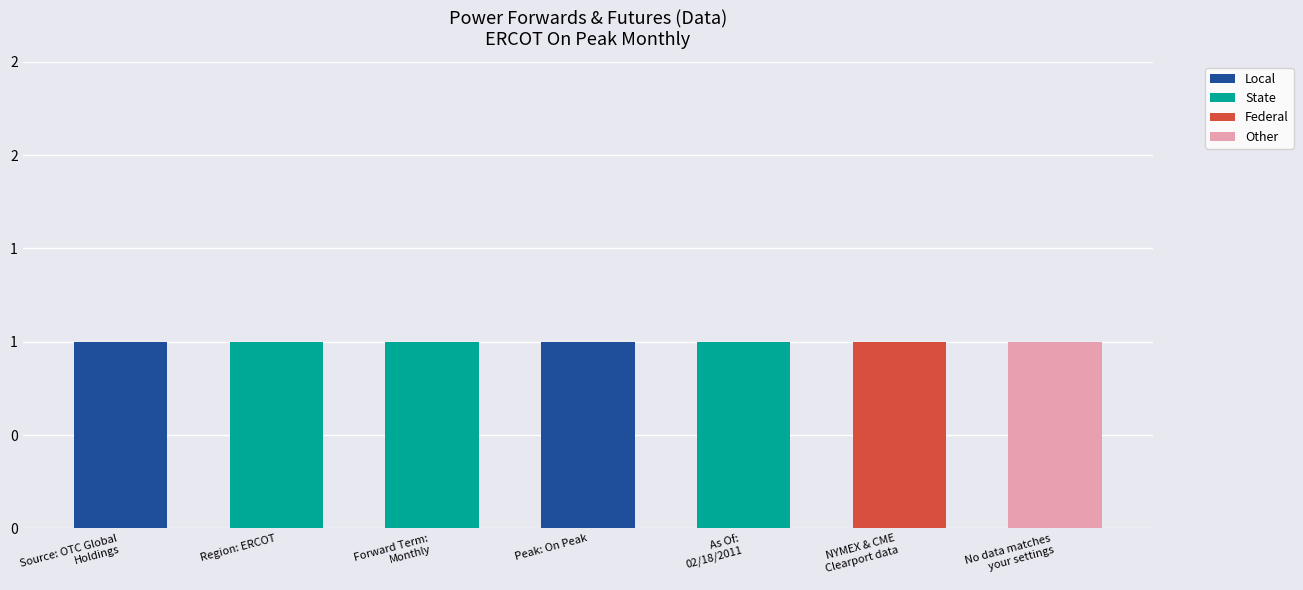

What are all the series names shown in the legend?

Local, State, Federal, Other